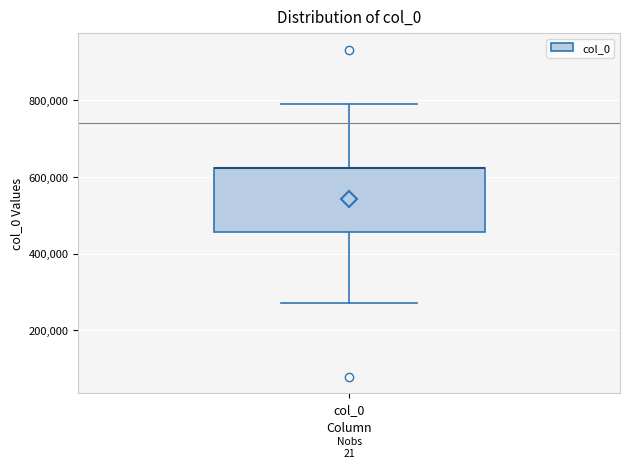

Transcribe this box plot: give where the median line is, the range the box spans, and where the two whiskers end, as read against the y-axis. The values are not printed on the chart, so give them approximately, as read against the axis.

median 620000 (drawn on the box's upper edge), box 460000 to 620000, whiskers 280000 to 780000